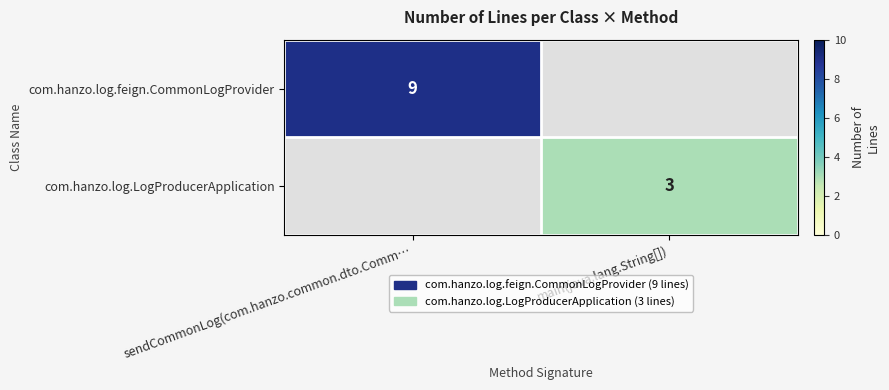

True or false: com.hanzo.log.LogProducerApplication has a value of 3 at main(java.lang.String[]).

True